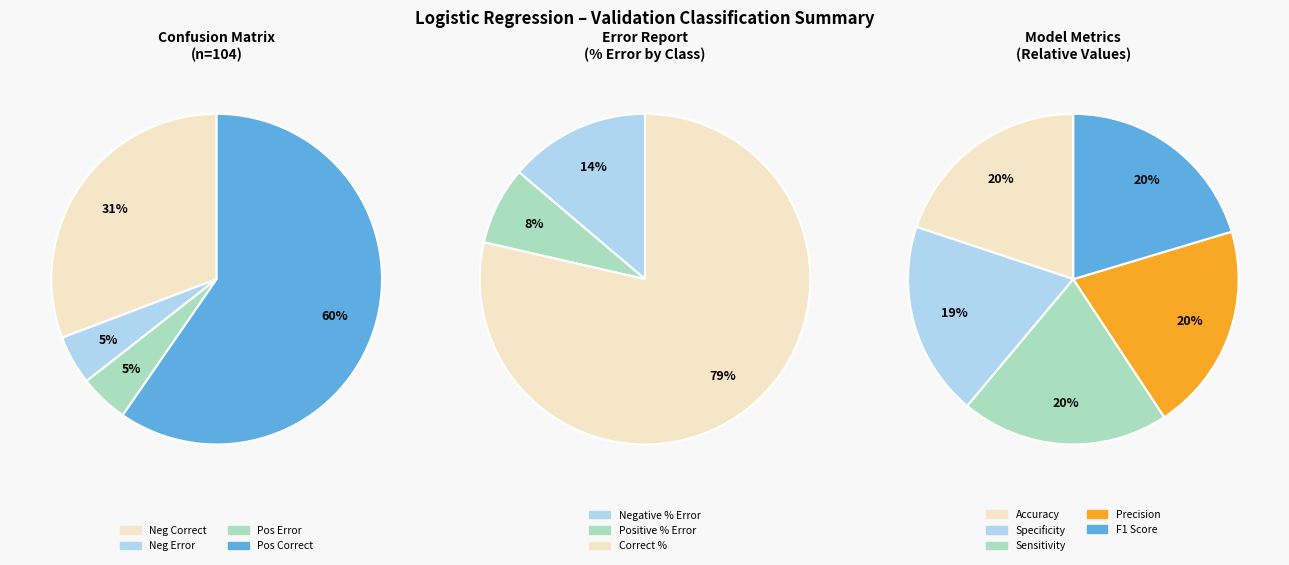

Is it true that Negative Error is 5% of the pie?

True